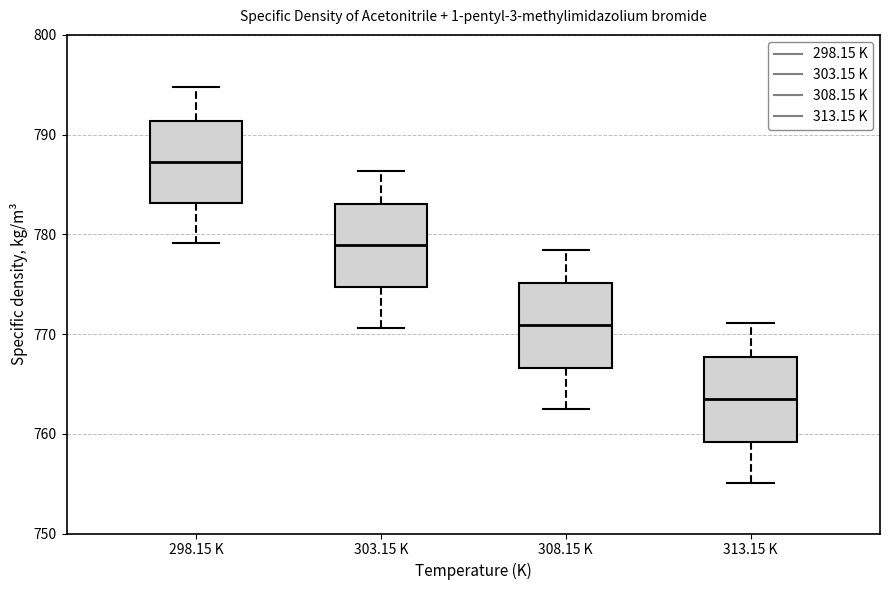

Reading left to right, transcribe this box plot: for each box, give where its median line is, the range the box spans, and where its two whiskers end, as read against the y-axis. The values are not printed on the chart, so give them approximately, as read against the axis.

298.15 K: median 787, box 783 to 791, whiskers 779 to 795
303.15 K: median 779, box 775 to 783, whiskers 771 to 786
308.15 K: median 771, box 767 to 775, whiskers 763 to 778
313.15 K: median 764, box 759 to 768, whiskers 755 to 771